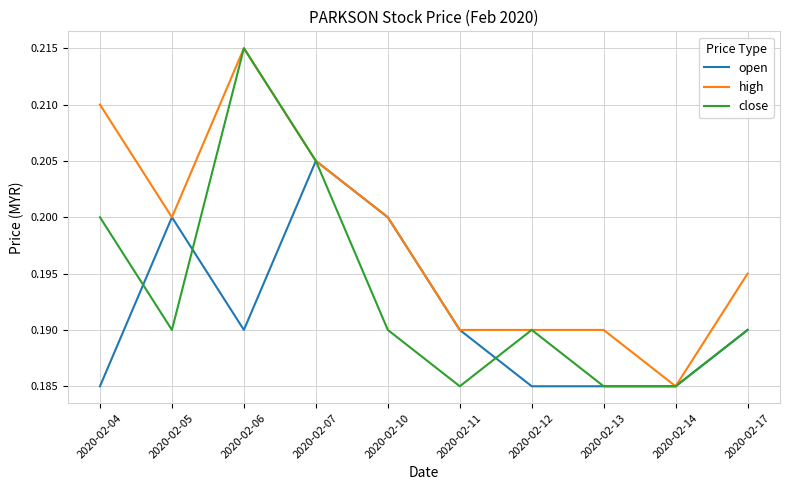

Where is high nearest to the value 0?

2020-02-14